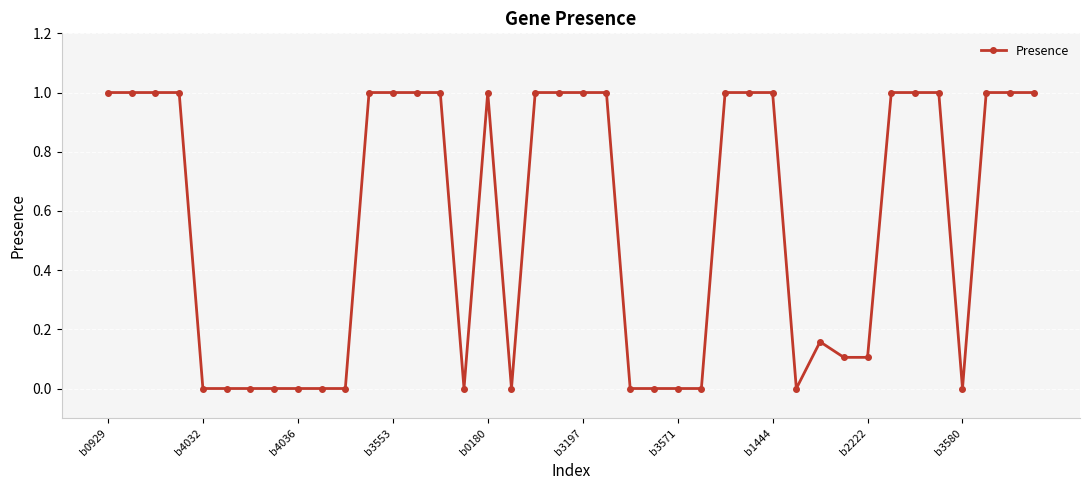

What is the sum of all values?

22.4